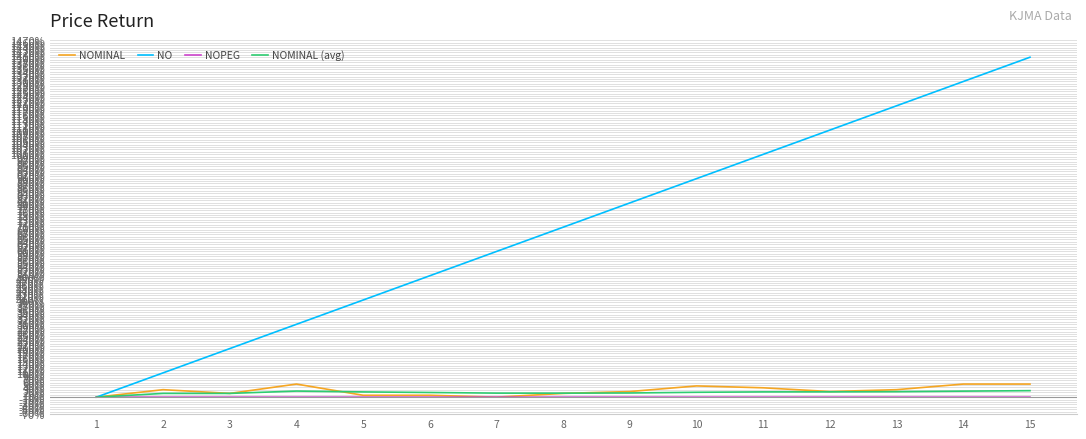

Which series changed the most between 4 and 10?

NO